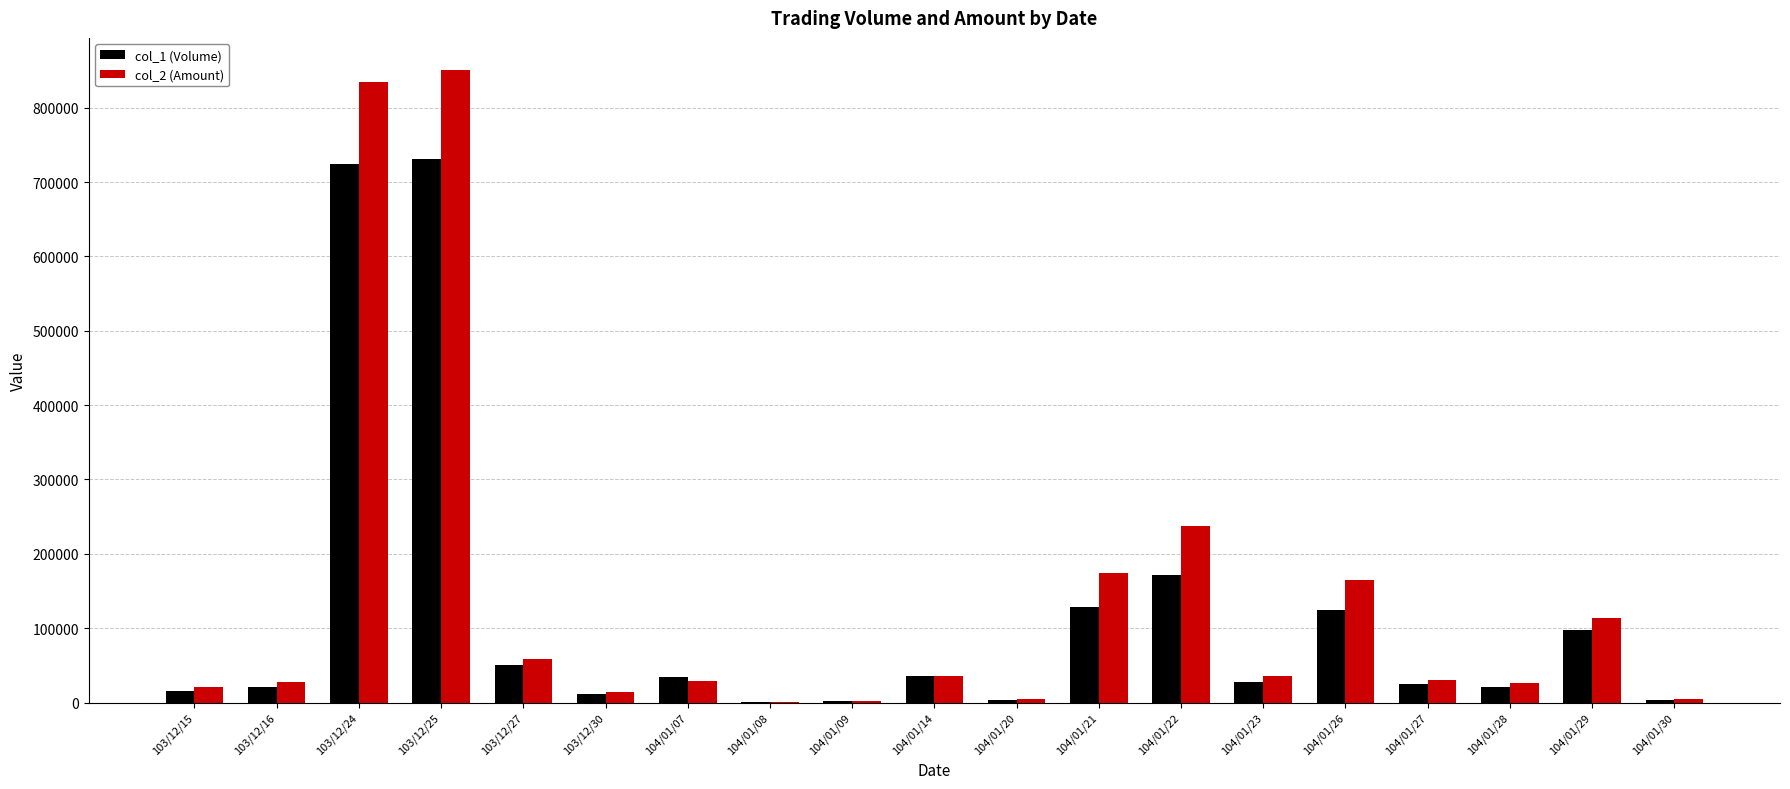

True or false: col_1 (Volume) has a value of 161281 at 104/01/29.

False